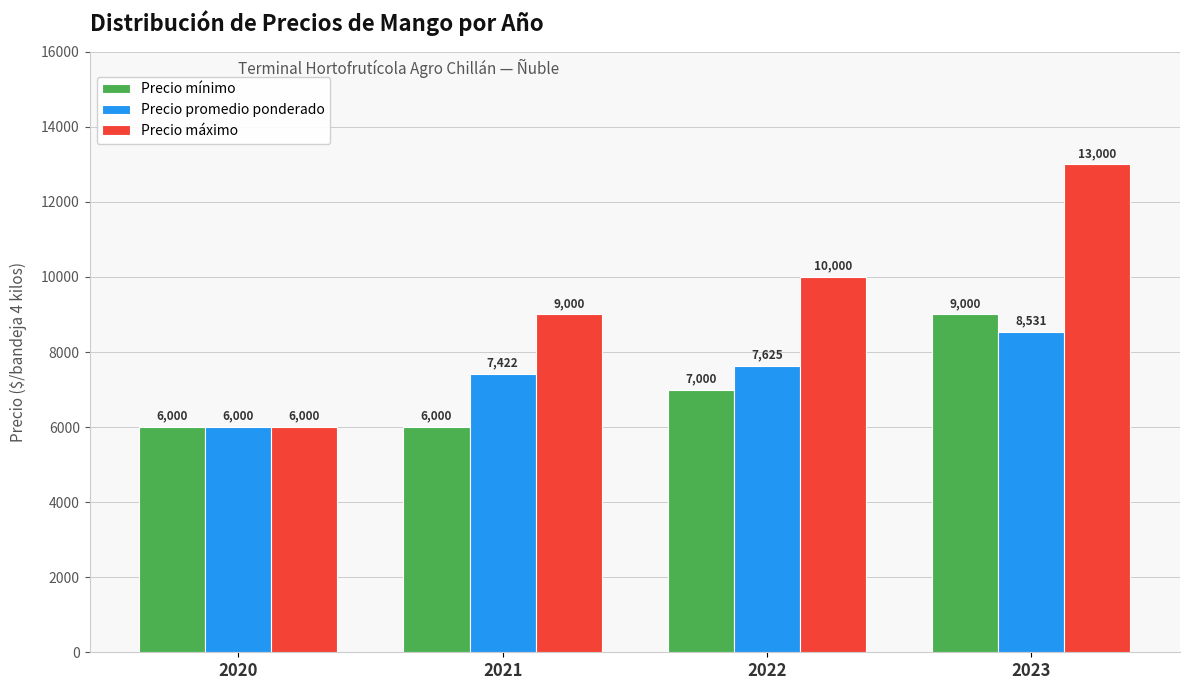

What is the sum of all Precio mínimo values?

28000